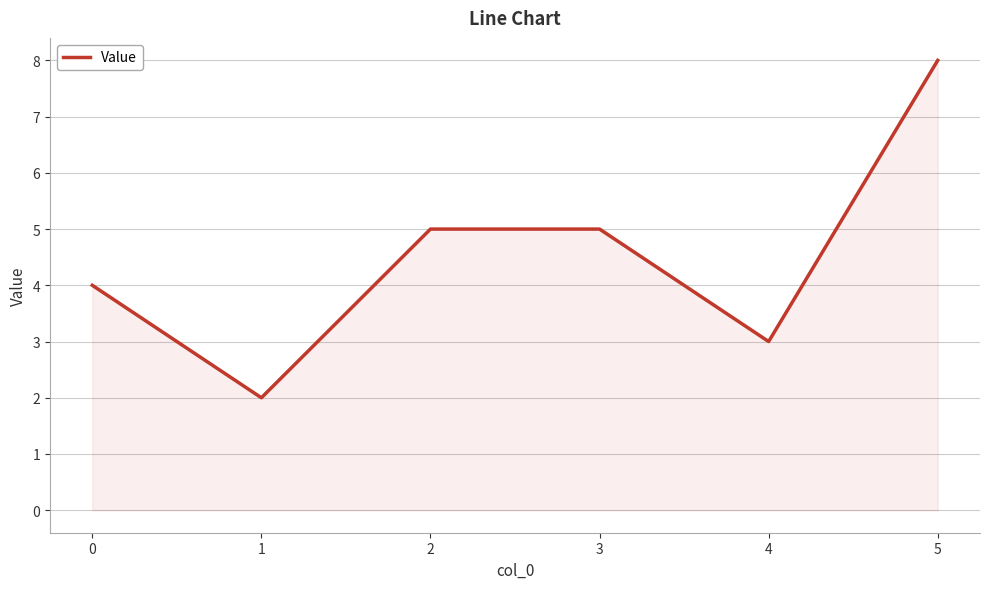

What is the ratio of the value at 2 to the value at 1?

2.5